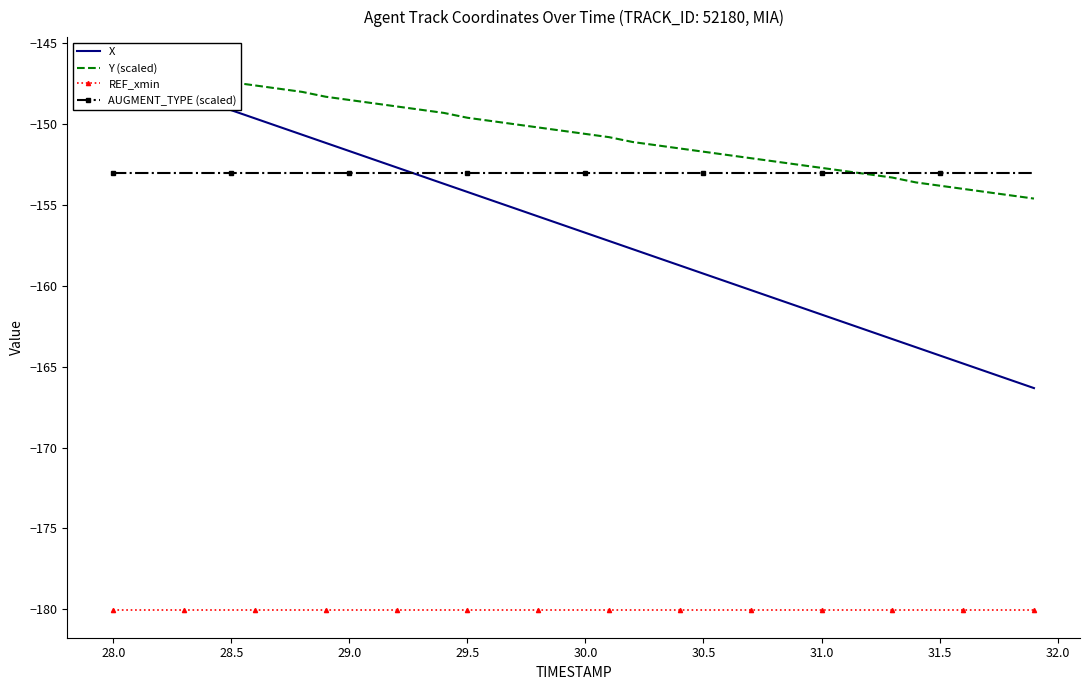

What is the highest value of the AUGMENT_TYPE (scaled) series?

-153.0